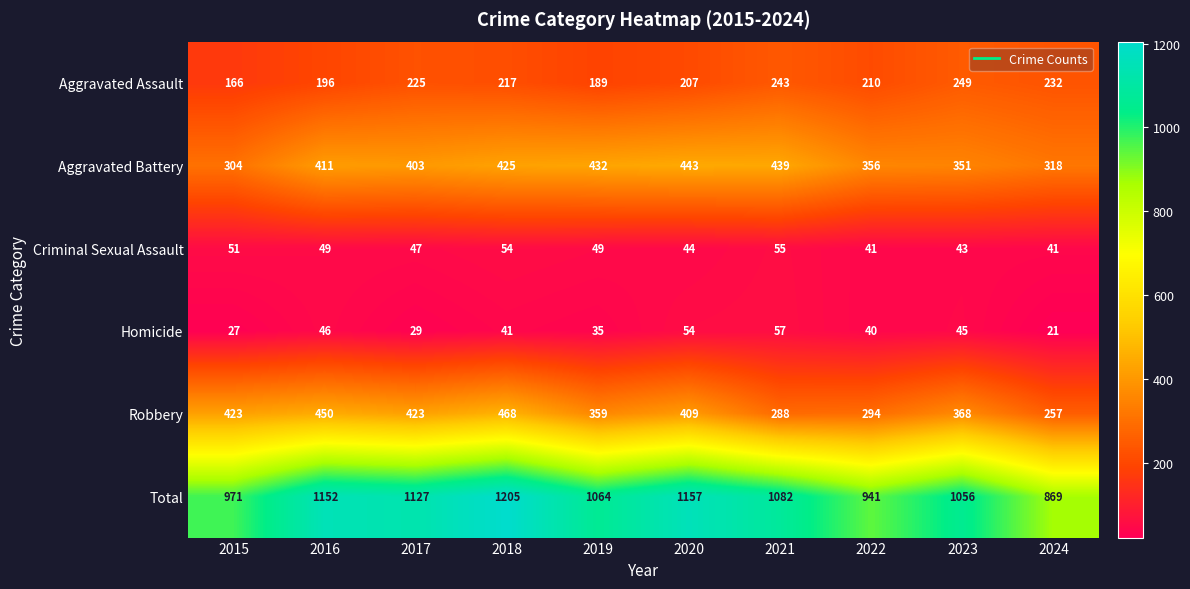

List the series in order of their peak value, lowest first.

Criminal Sexual Assault, Homicide, Aggravated Assault, Aggravated Battery, Robbery, Total